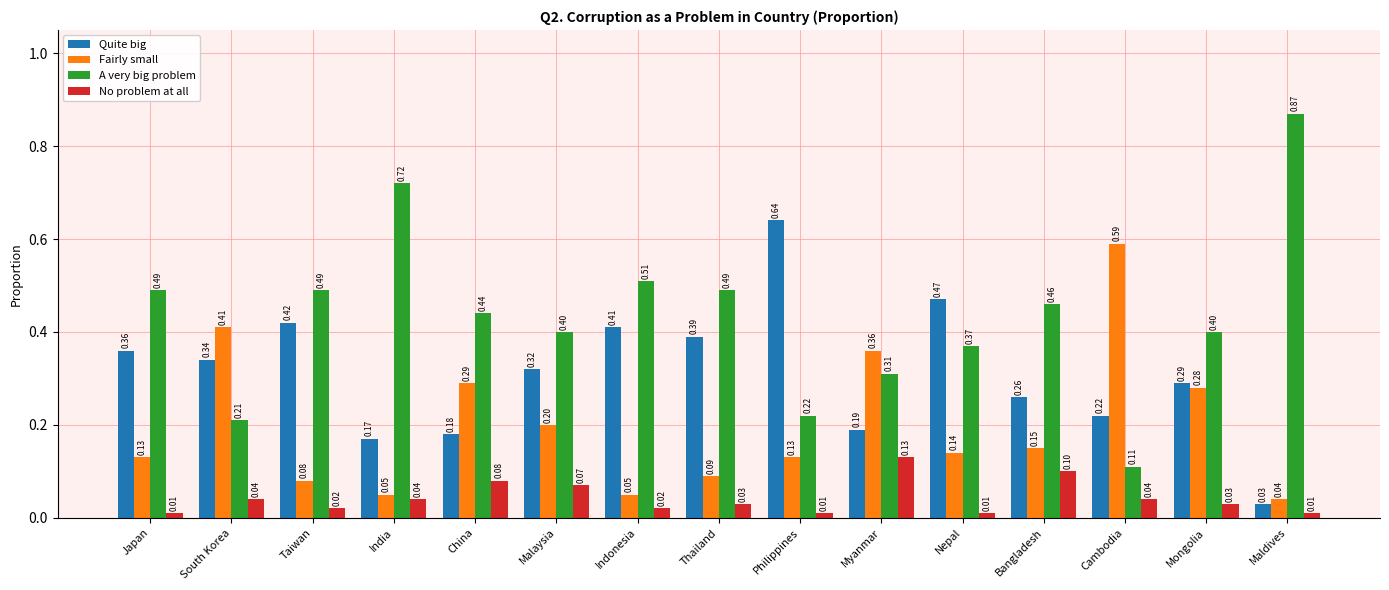

Which category has the lowest value in the Quite big series?

Maldives